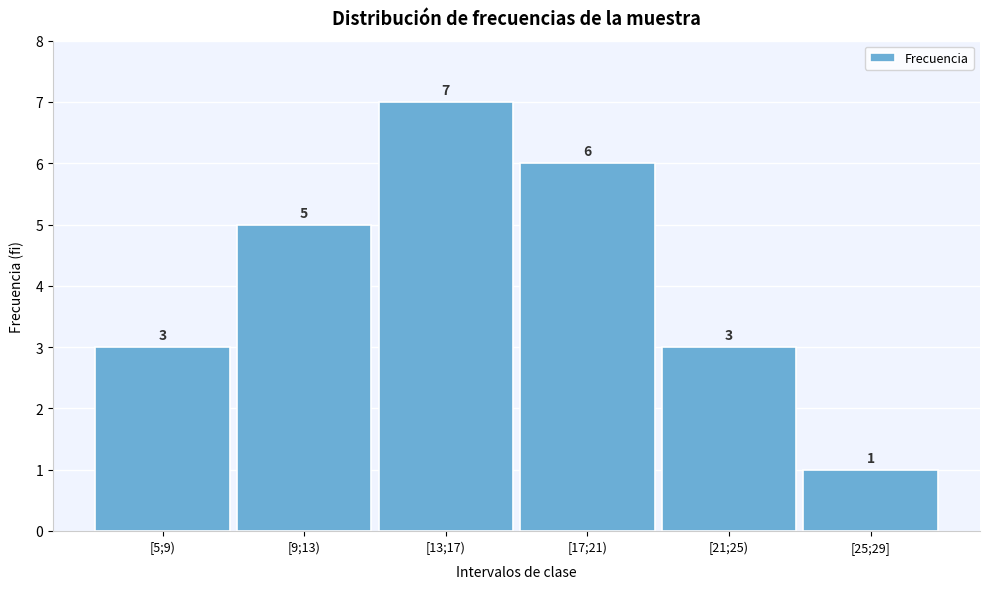

Reading left to right, transcribe all the data shown in this chart.

[5;9)=3	[9;13)=5	[13;17)=7	[17;21)=6	[21;25)=3	[25;29]=1